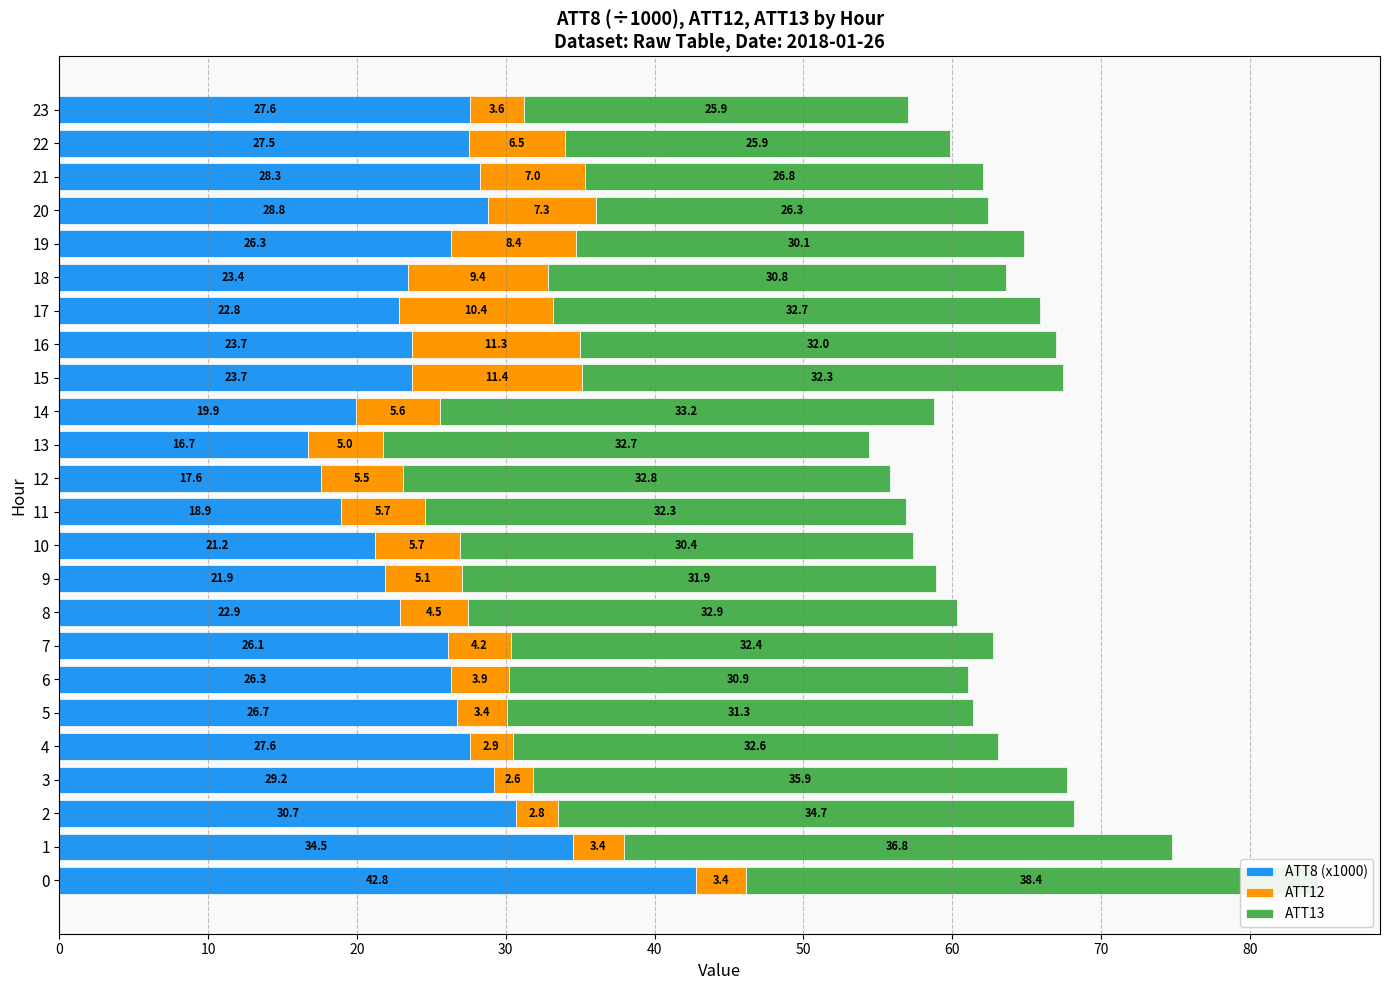

What is the label of the 11th bar from the left?

10